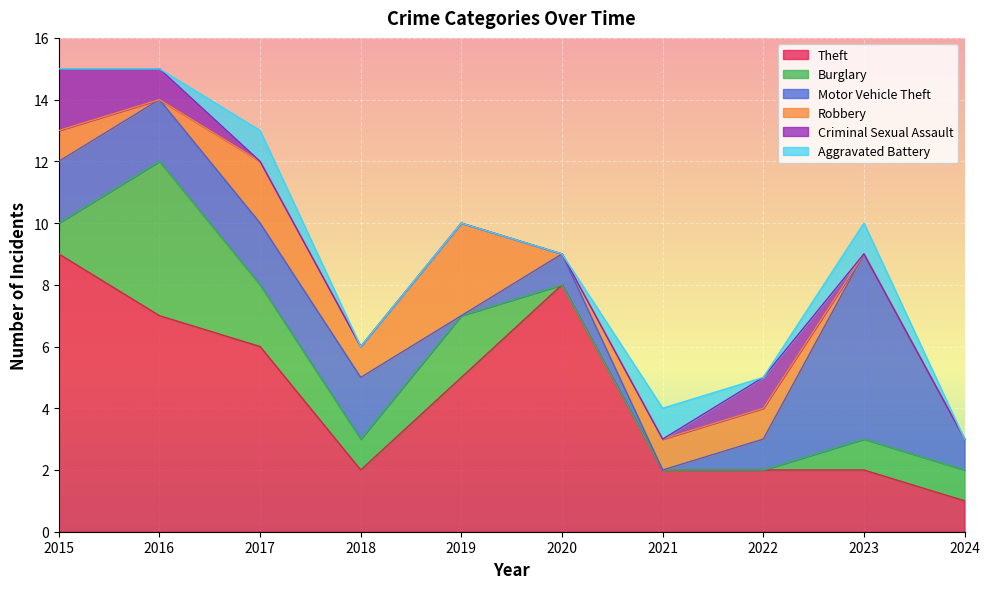

What is the maximum value for Burglary?

5